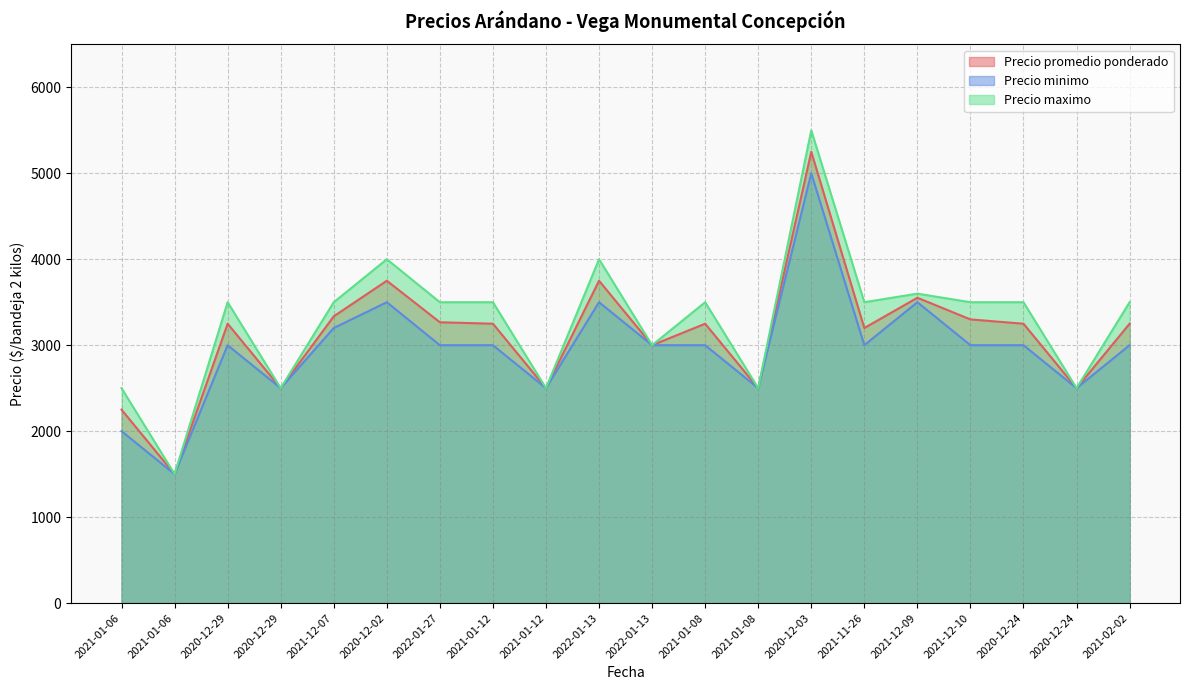

What is the sum of all Precio maximo values?

65600